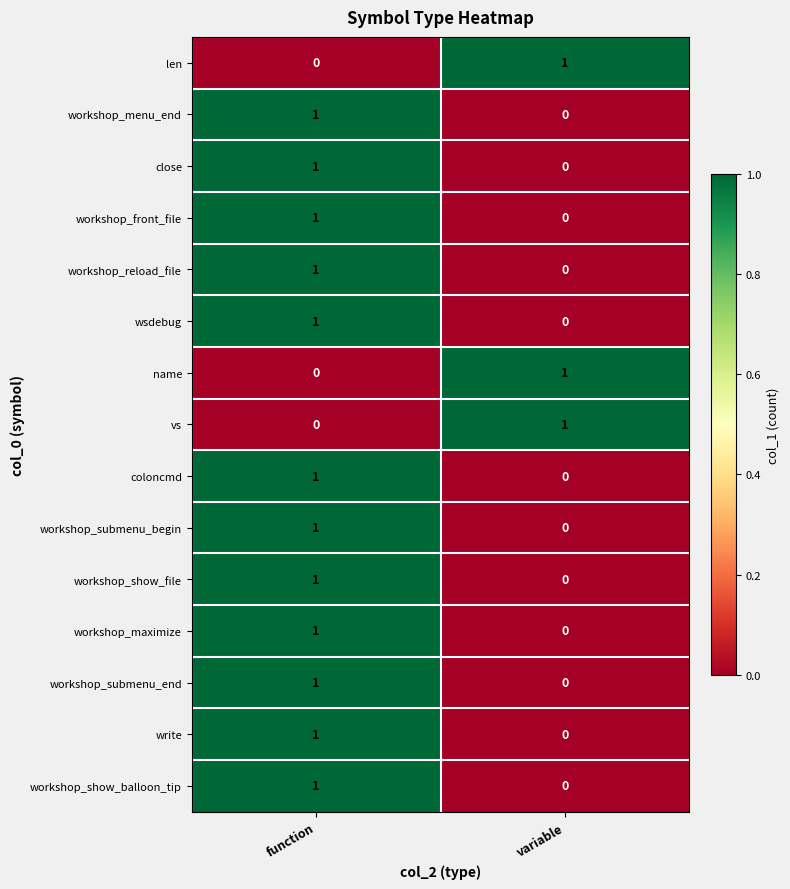

Reading left to right, extract all data points from this chart.

len: 0	1
workshop_menu_end: 1	0
close: 1	0
workshop_front_file: 1	0
workshop_reload_file: 1	0
wsdebug: 1	0
name: 0	1
vs: 0	1
coloncmd: 1	0
workshop_submenu_begin: 1	0
workshop_show_file: 1	0
workshop_maximize: 1	0
workshop_submenu_end: 1	0
write: 1	0
workshop_show_balloon_tip: 1	0